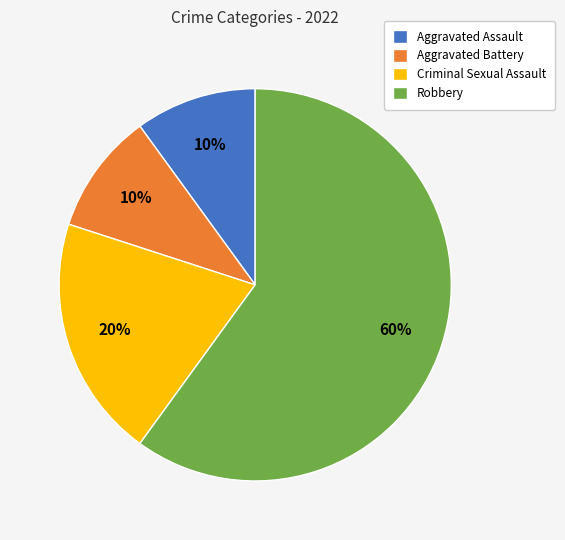

How many slices are in this pie chart?

4